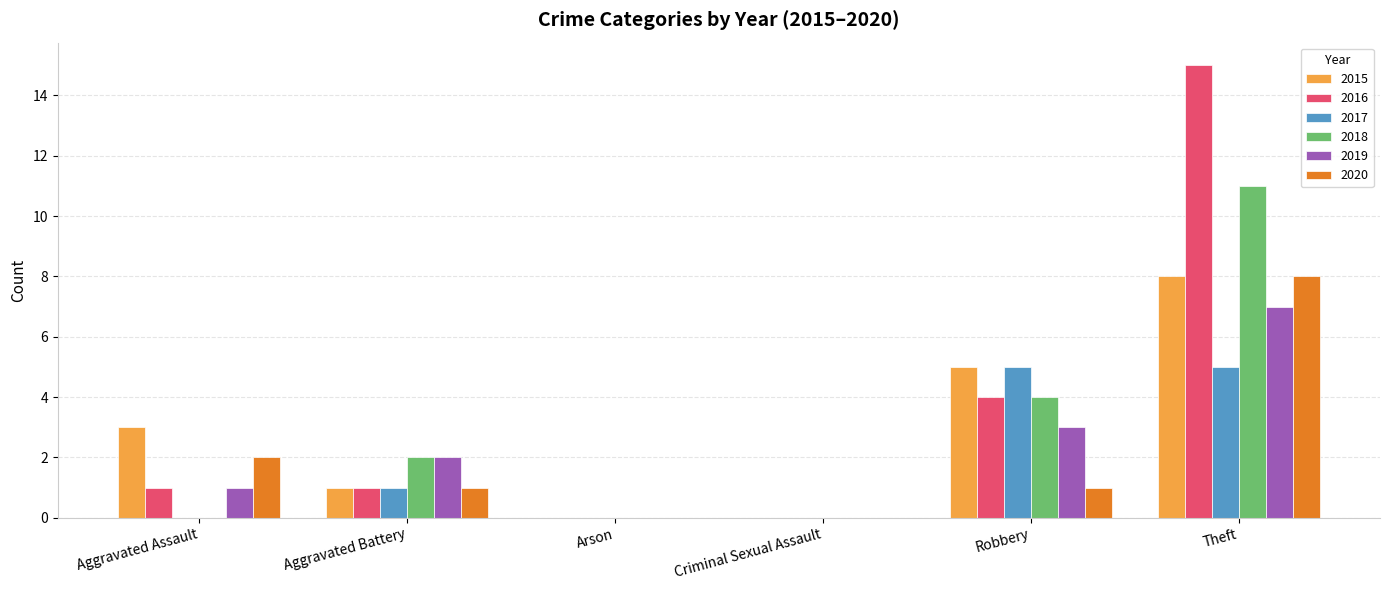

What is the sum of the 2016 values at Arson and Robbery?

4